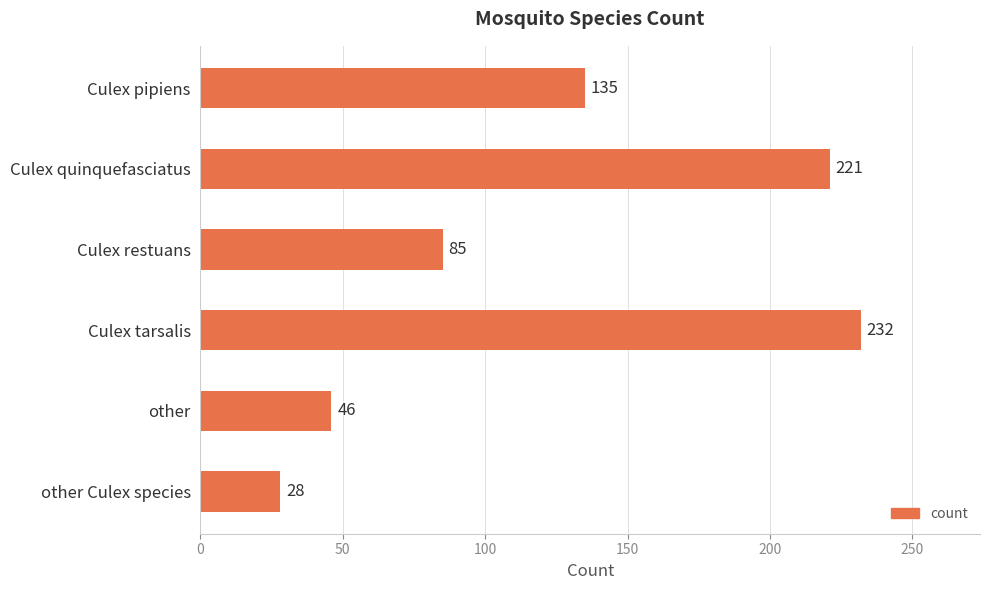

Which category has the highest value across all series?

Culex tarsalis